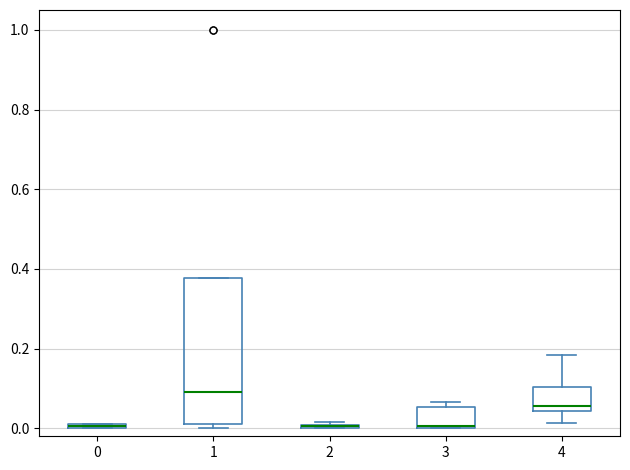

Comparing the boxes themselves (not the whiskers), which one is the tallest?

1